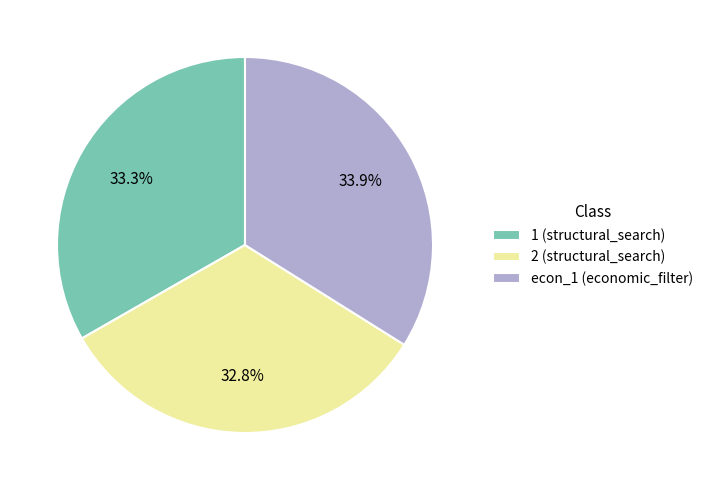

To the nearest percent, what percentage of the pie is 1?

33%